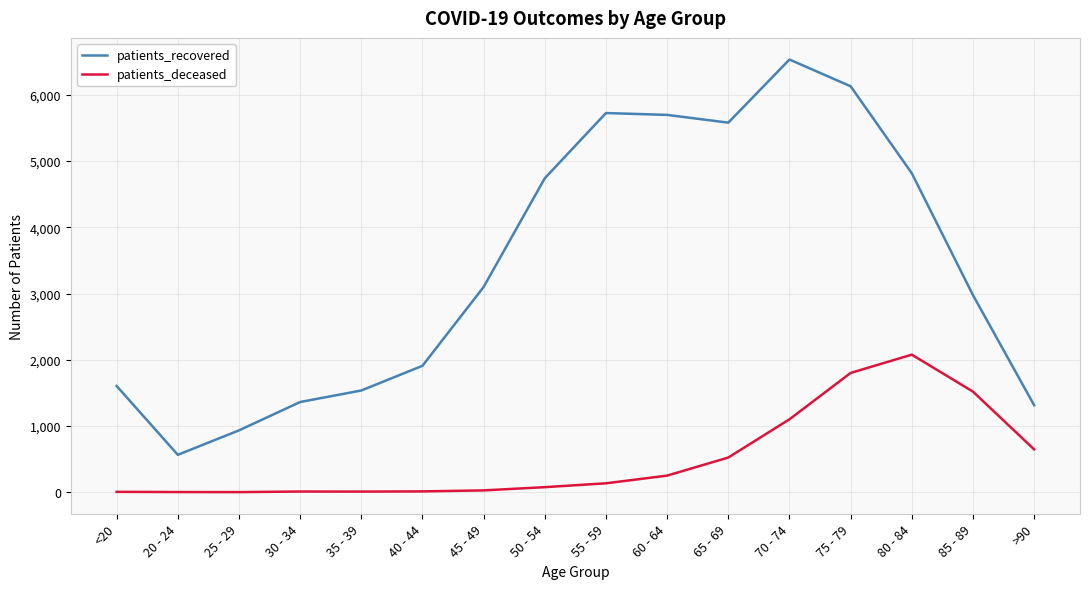

Rank the series at 40 - 44 from lowest to highest value.

patients_deceased, patients_recovered